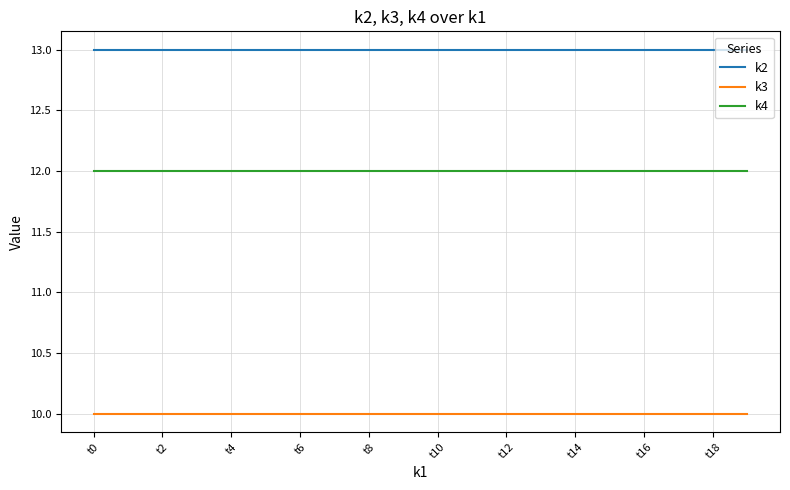

True or false: k2 and k4 intersect in this chart.

False